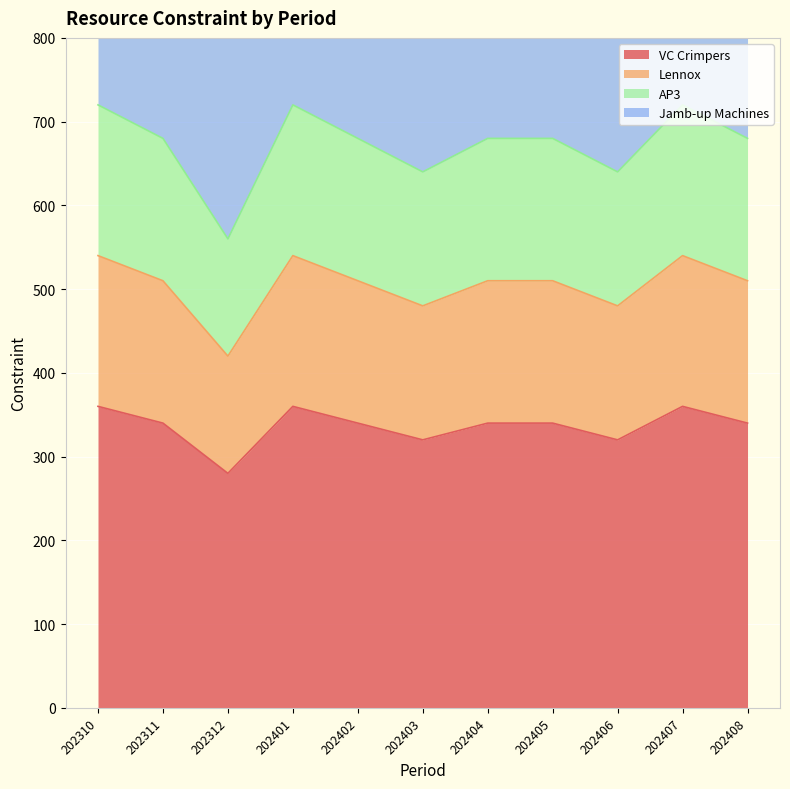

How many interior local valleys does the AP3 series have?

3